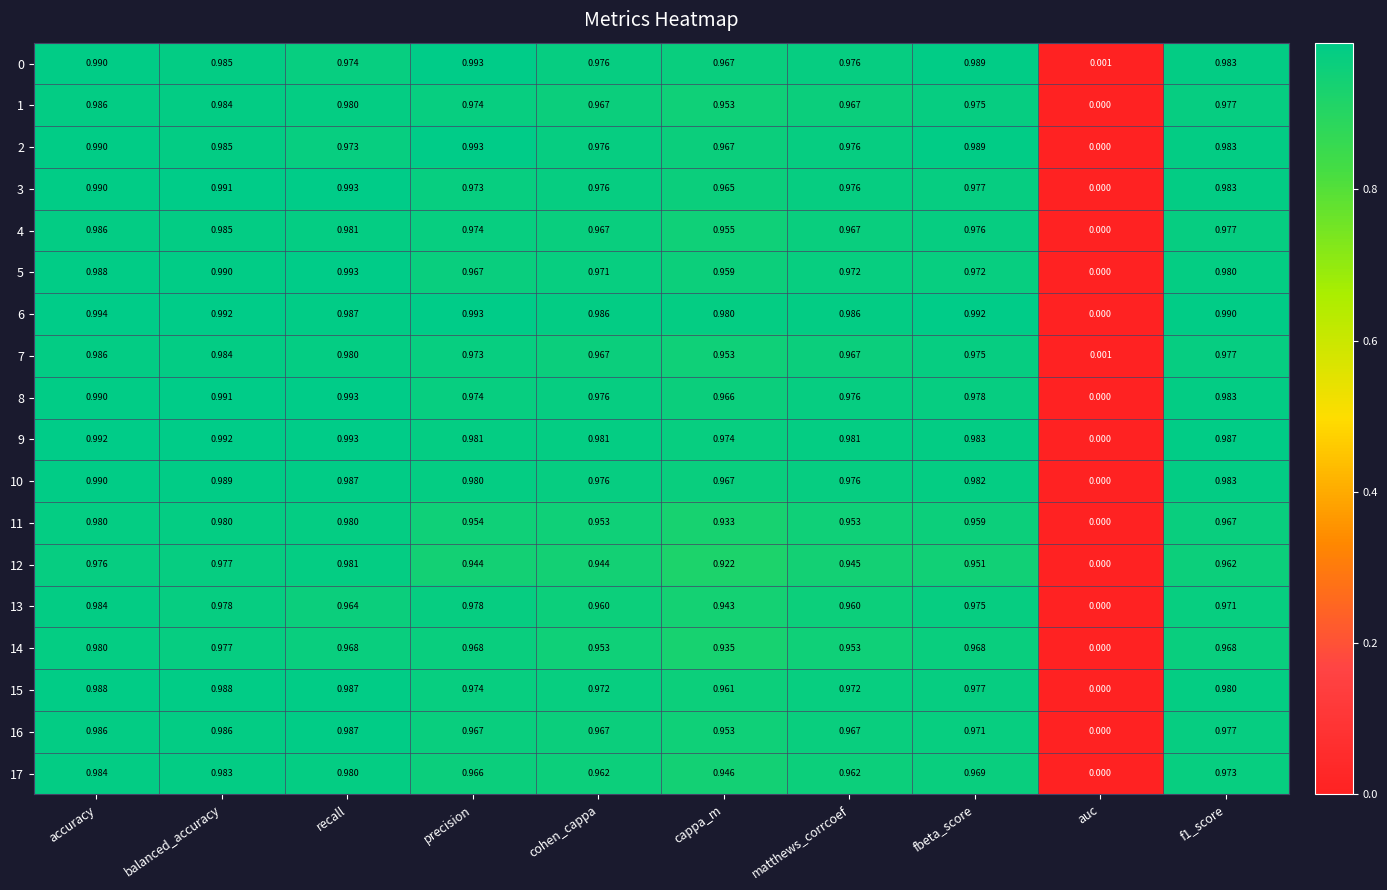

Which series changed the most between accuracy and auc?

6